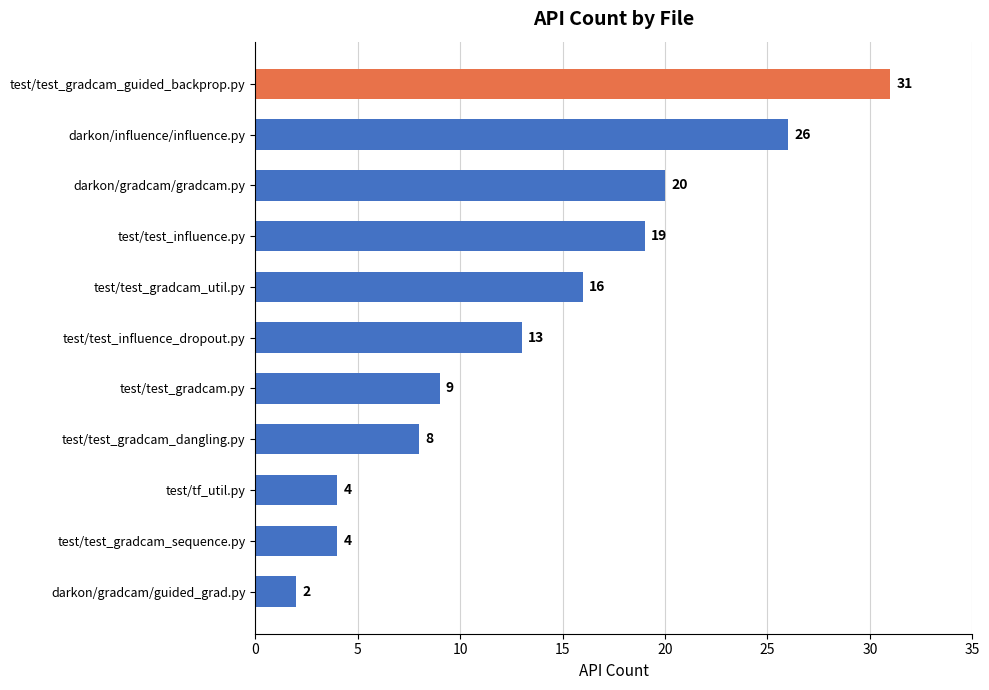

What is the average value?

14